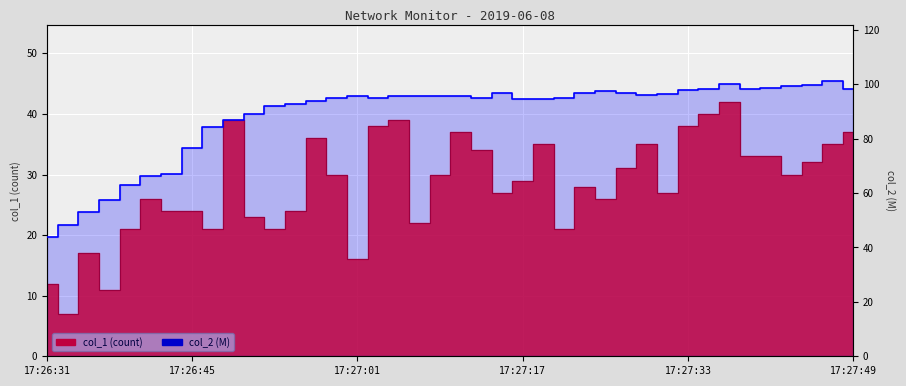

Reading left to right, extract all data points from this chart.

43.8	48.3	53.1	57.5	63.1	66.3	67.1	76.7	84.3	86.8	89.1	92.0	92.5	93.7	94.9	95.8	95.0	95.6	95.8	95.8	95.8	95.0	96.8	94.4	94.7	94.8	96.6	97.6	96.9	95.9	96.2	97.8	98.2	100.2	98.3	98.6	99.3	99.8	101.3	98.1